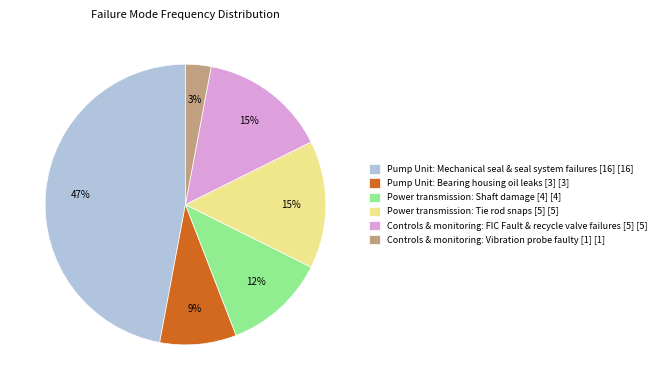

To the nearest percent, what is the combined percentage of Controls & monitoring: Vibration probe faulty [1] and Power transmission: Tie rod snaps [5]?

18%